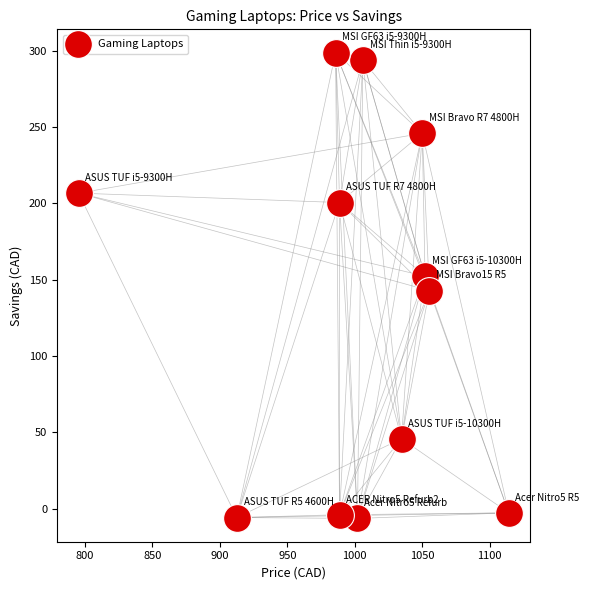

What is the range of X values (max minus min)?

318.9